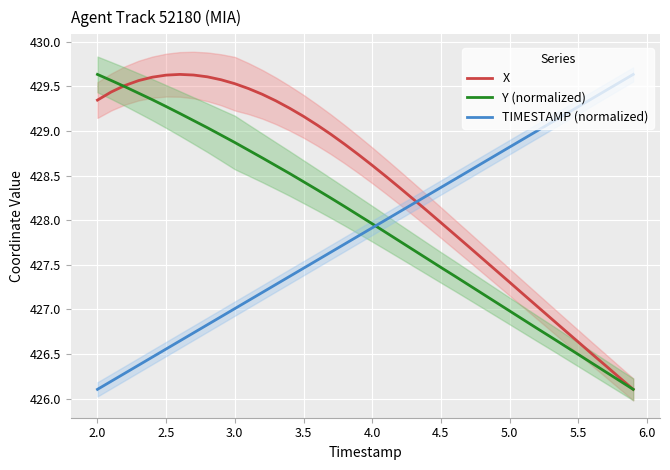

Where is Y (normalized) nearest to the value 427?

5.0